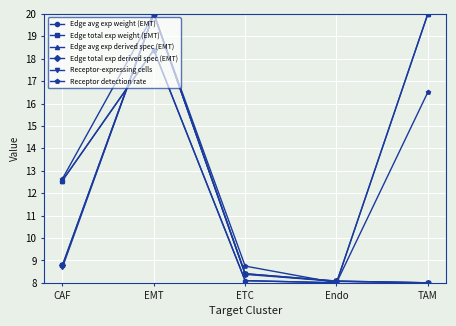

What is the value of the Receptor-expressing cells point at the 4th from the left?

8.1